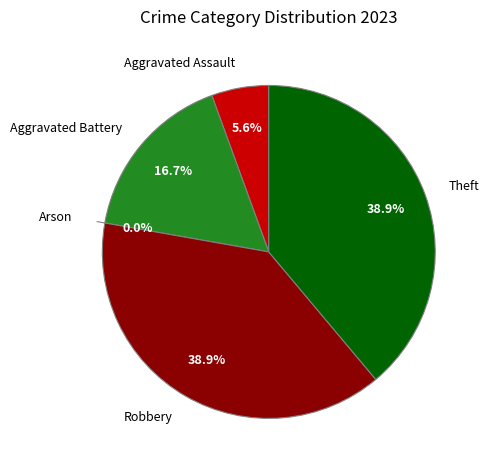

How many slices are in this pie chart?

5